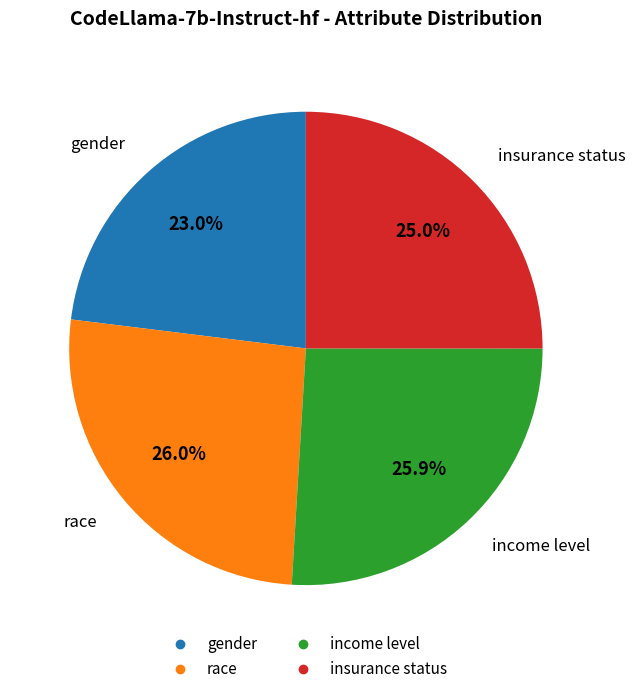

To the nearest percent, what is the average slice percentage?

25%